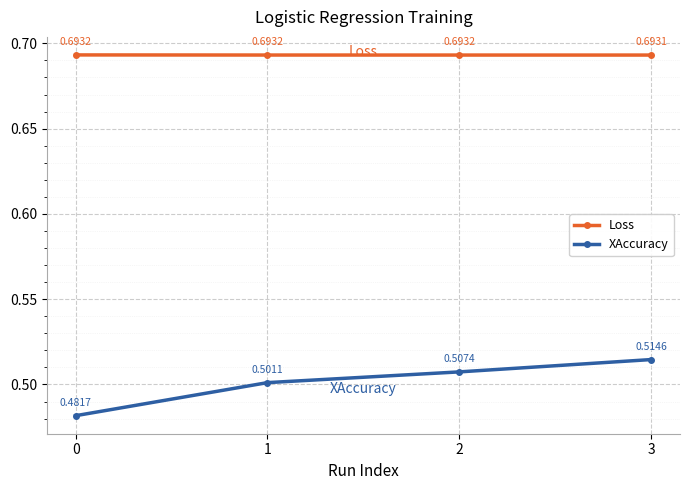

Which series has the widest spread of values?

XAccuracy